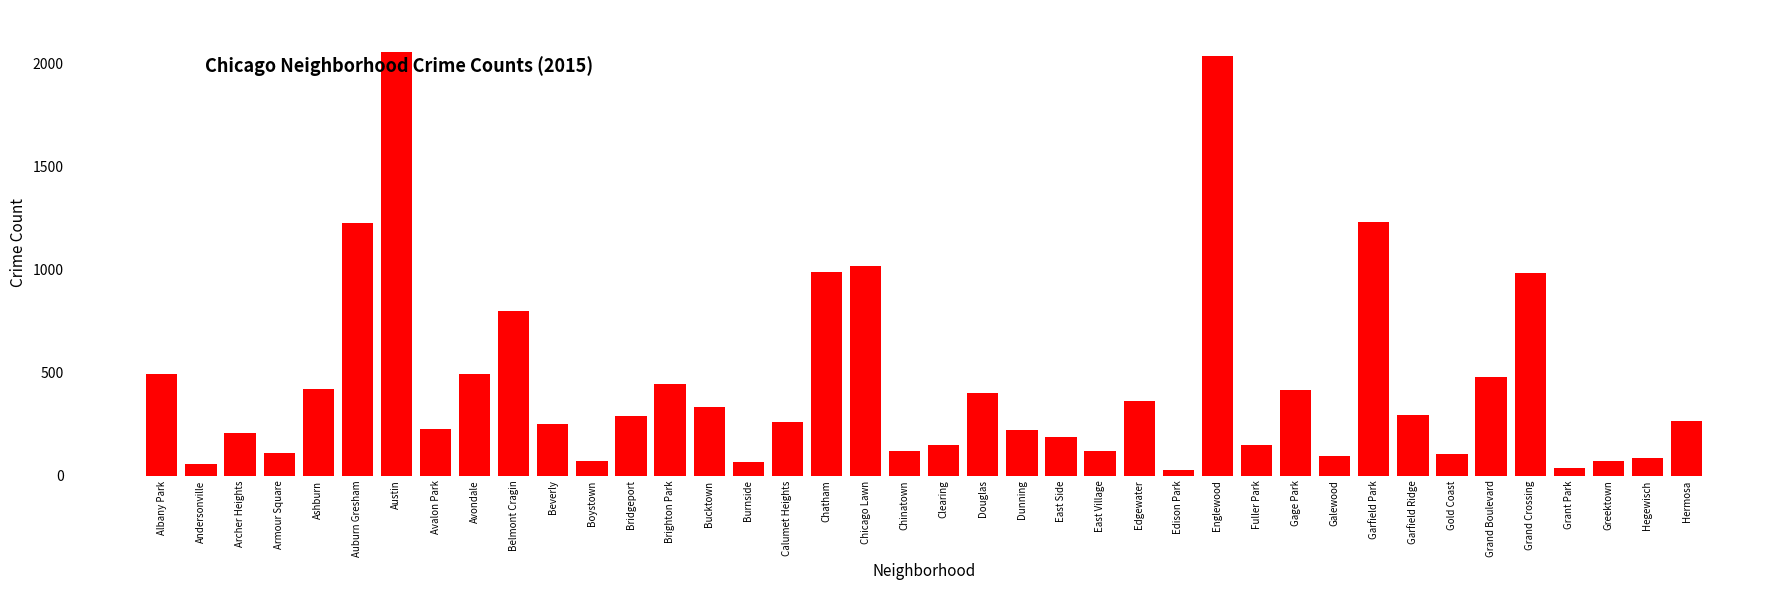

Is it true that the value at Chinatown is 118?

True